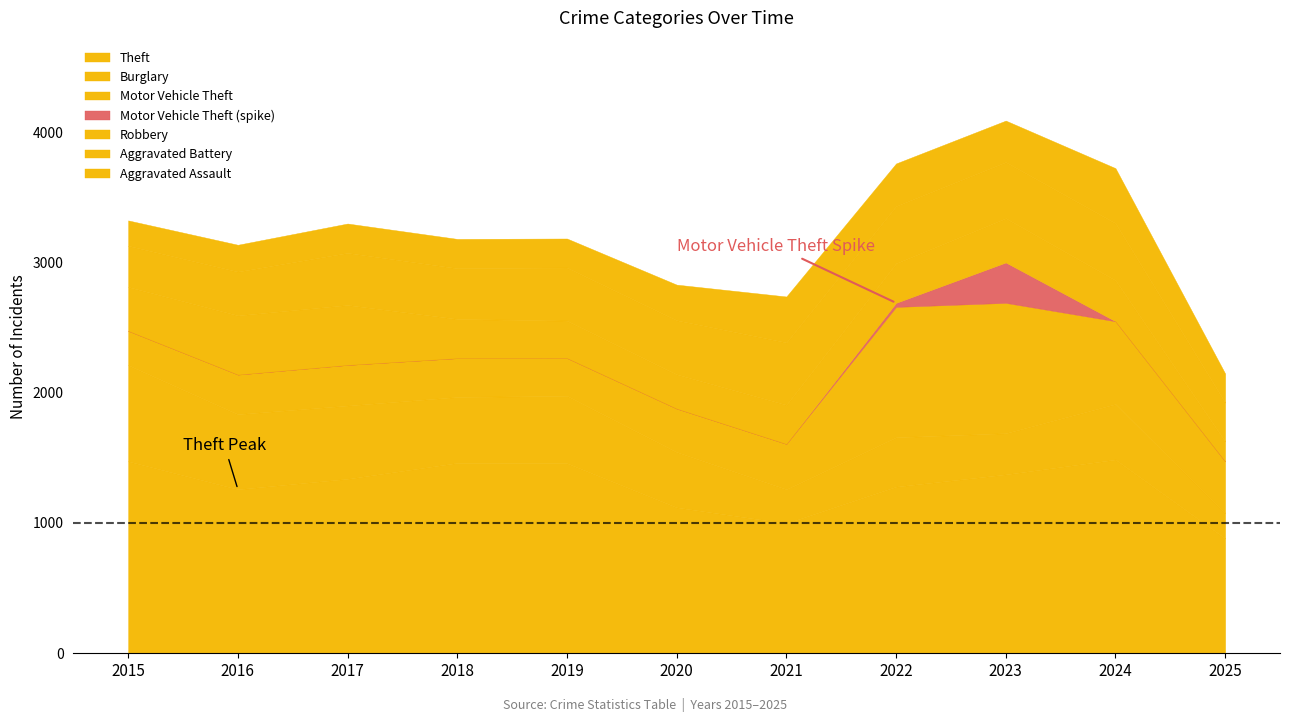

In Theft, how many points are higher than both neighbors (excluding endpoints)?

2